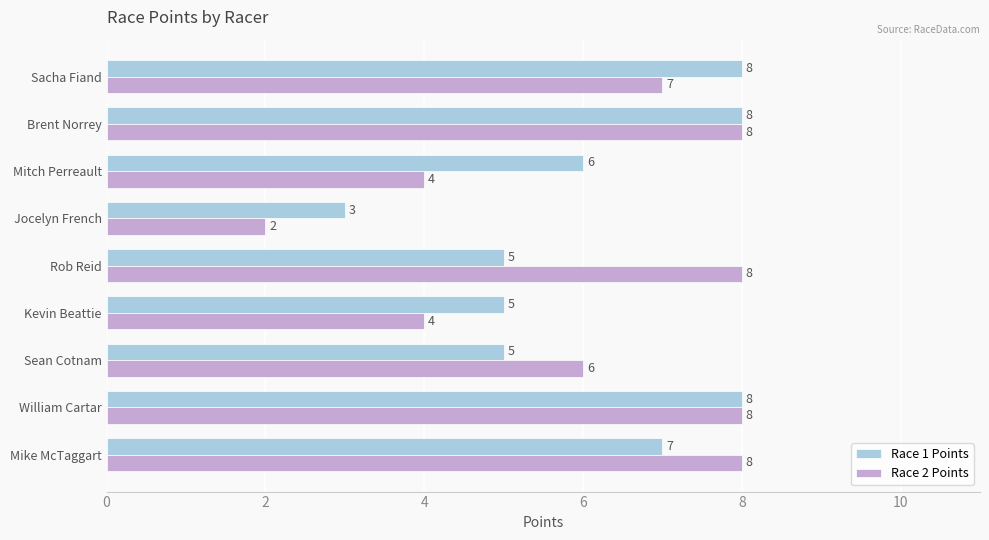

What is the total value across all series at Mike McTaggart?

15